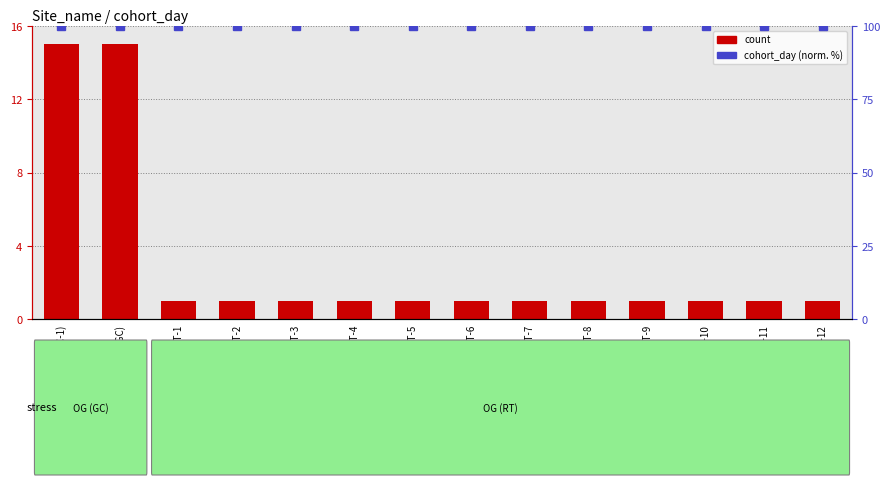

How many bars are there in each group?

2